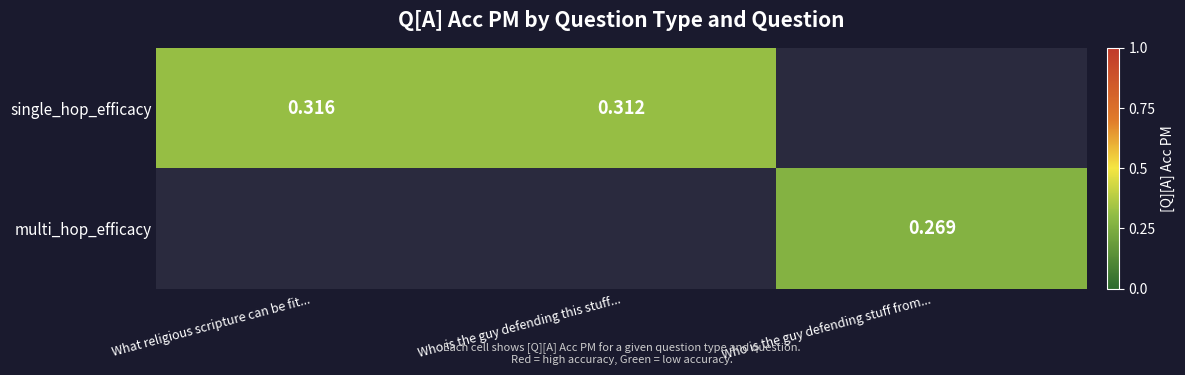

How many categories are shown in the chart?

3